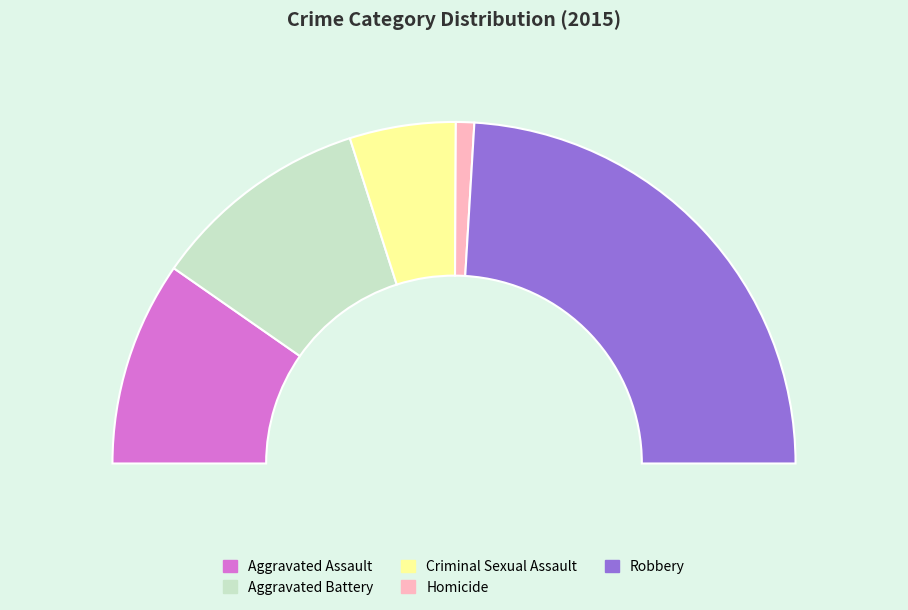

Is there any slice that represents more than half of the pie?

No